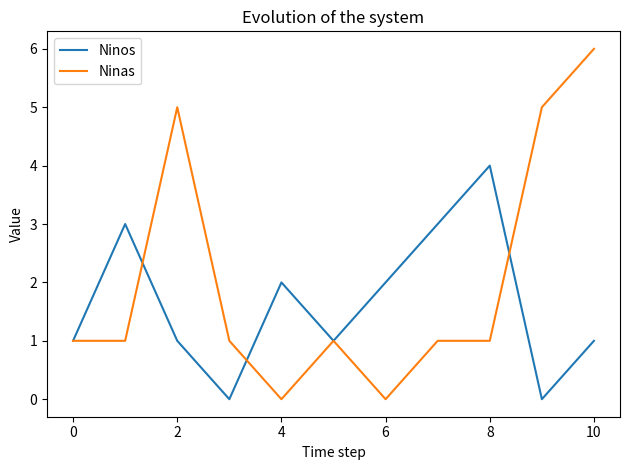

What is the difference between the maximum and minimum values in the Ninos series?

4